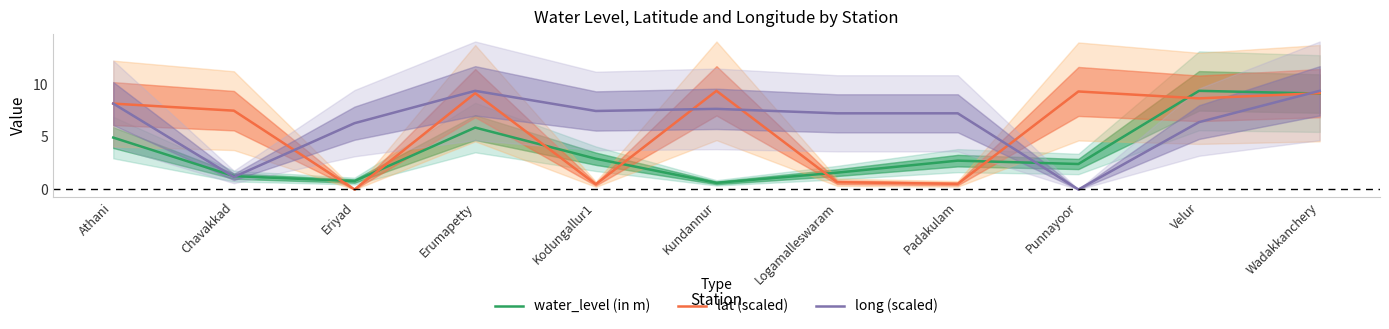

Where do long (scaled) and lat (scaled) first cross each other?

Athani and Chavakkad